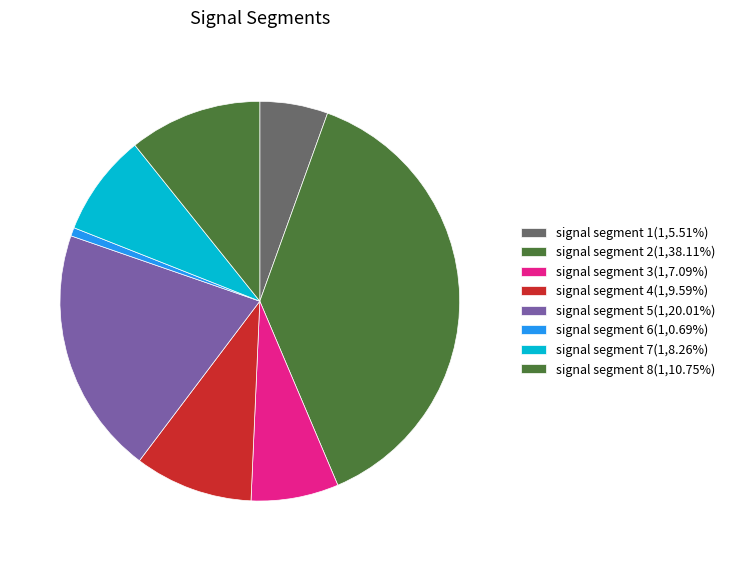

How many segments does this pie chart have?

8